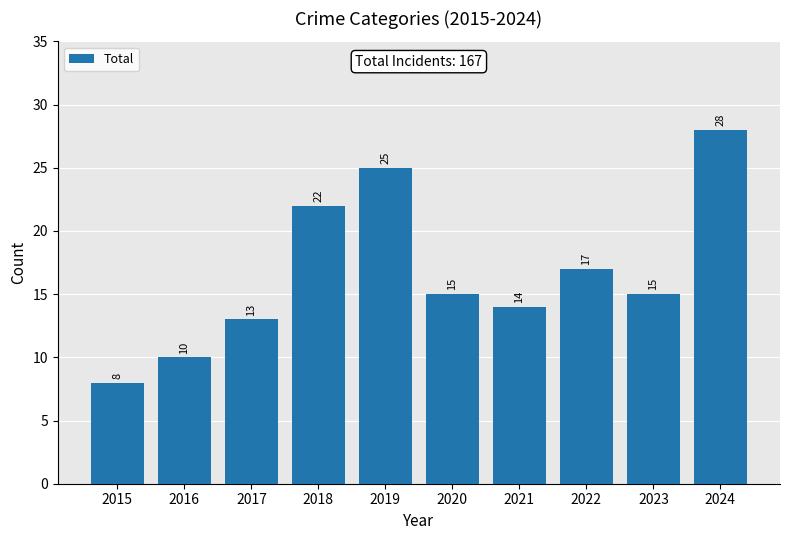

Reading right to left, extract all data points from this chart.

28	15	17	14	15	25	22	13	10	8